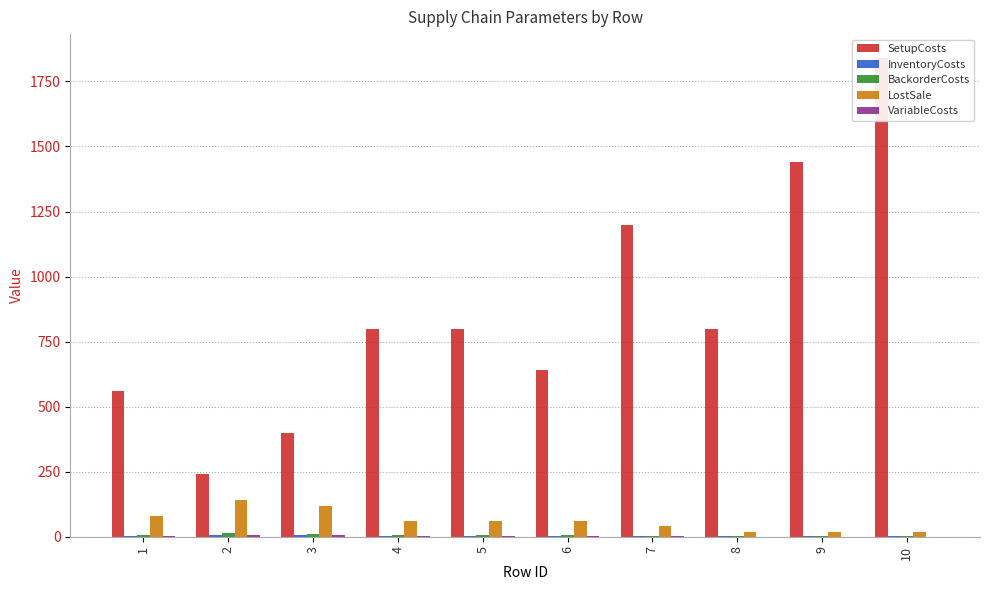

What is the difference between the maximum and minimum values in the BackorderCosts series?

12